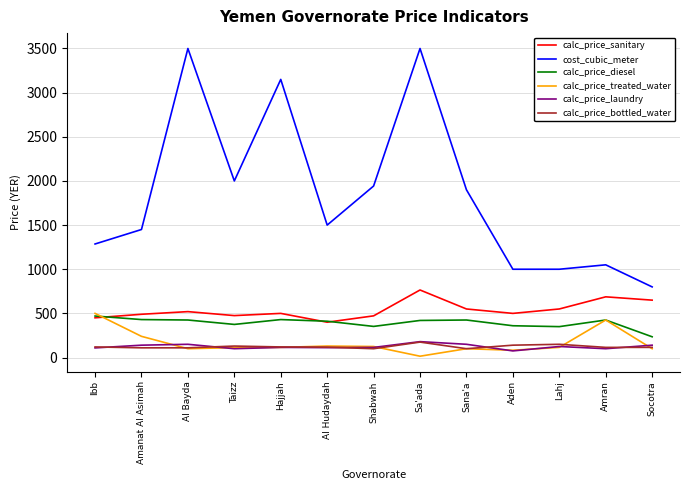

Read the calc_price_bottled_water value at Al Bayda.

110.0